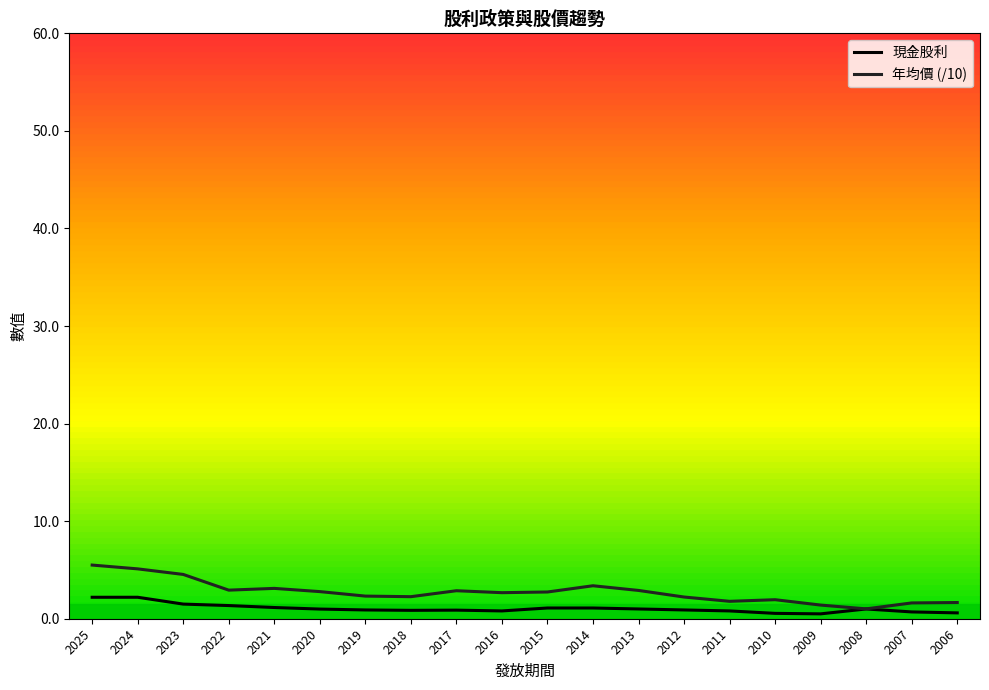

Which series has the largest total across all categories?

年均價 (/10)